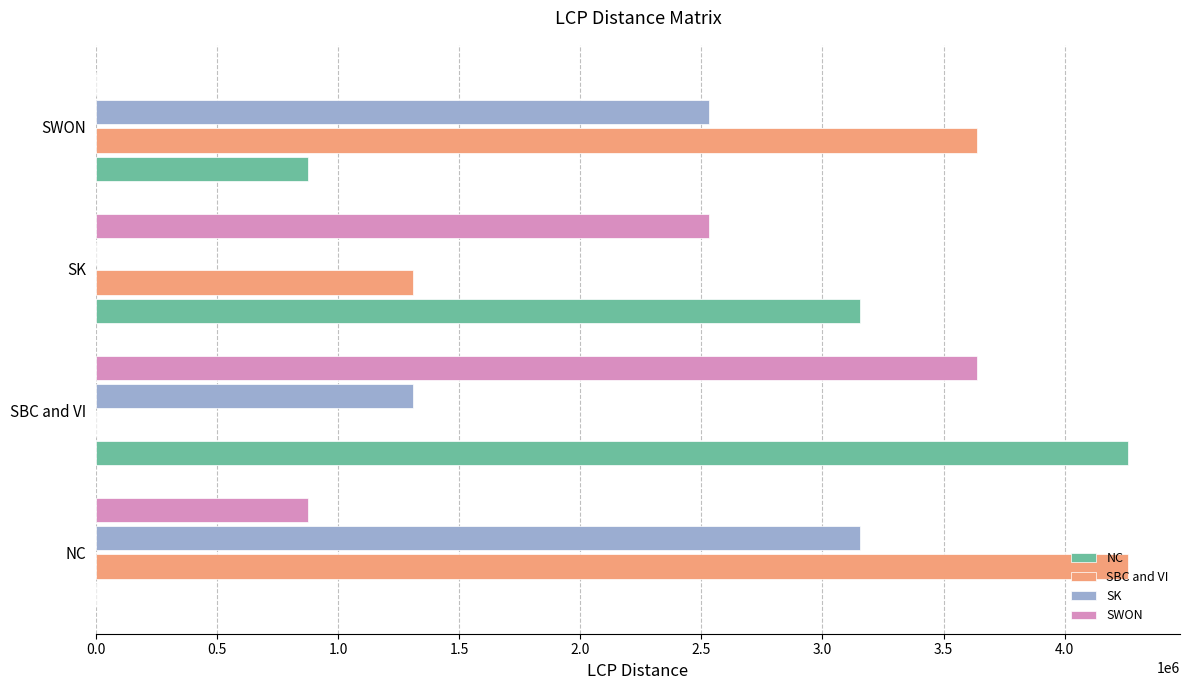

What is the maximum value shown in the chart?

4263349.5